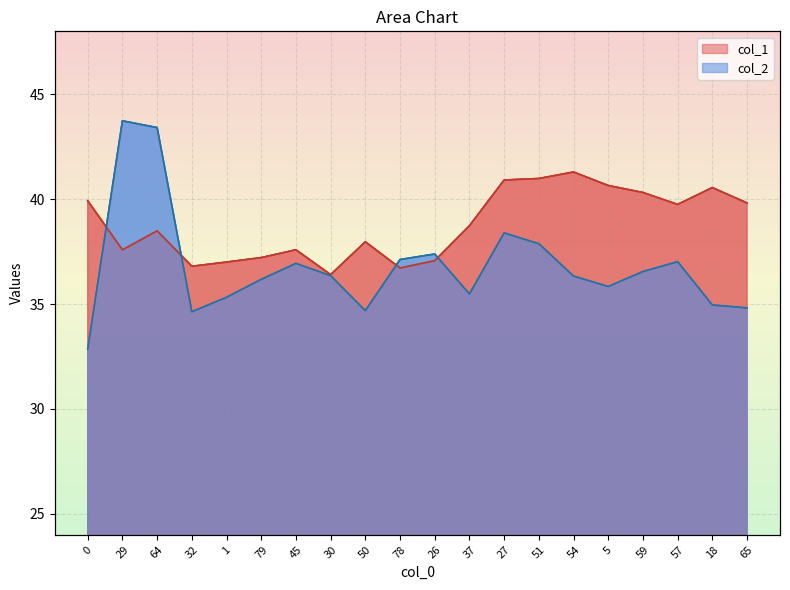

Which series has the largest total across all categories?

col_1